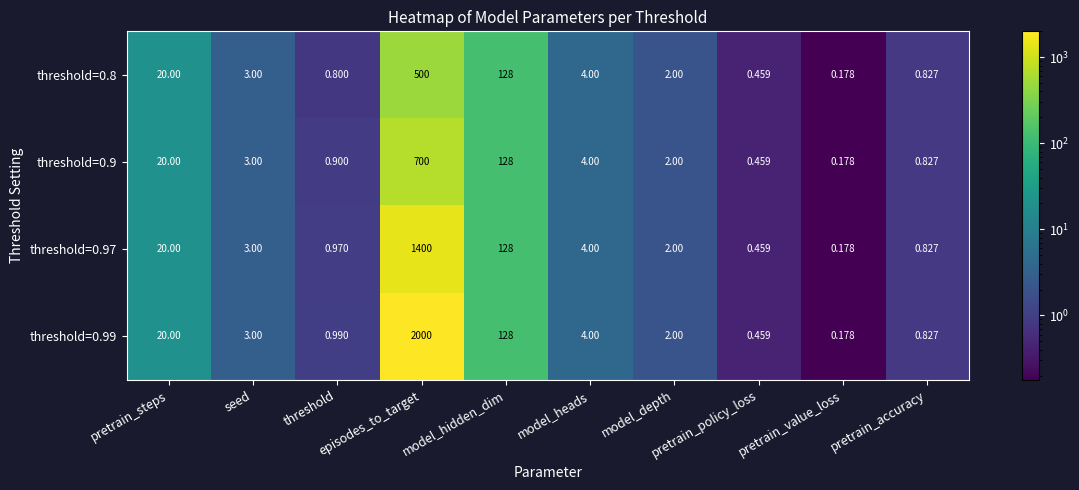

Reading left to right, extract all data points from this chart.

threshold=0.8: pretrain_steps=20.0	seed=3.0	threshold=0.8	episodes_to_target=500.0	model_hidden_dim=128.0	model_heads=4.0	model_depth=2.0	pretrain_policy_loss=0.5	pretrain_value_loss=0.2	pretrain_accuracy=0.8
threshold=0.9: pretrain_steps=20.0	seed=3.0	threshold=0.9	episodes_to_target=700.0	model_hidden_dim=128.0	model_heads=4.0	model_depth=2.0	pretrain_policy_loss=0.5	pretrain_value_loss=0.2	pretrain_accuracy=0.8
threshold=0.97: pretrain_steps=20.0	seed=3.0	threshold=1.0	episodes_to_target=1400.0	model_hidden_dim=128.0	model_heads=4.0	model_depth=2.0	pretrain_policy_loss=0.5	pretrain_value_loss=0.2	pretrain_accuracy=0.8
threshold=0.99: pretrain_steps=20.0	seed=3.0	threshold=1.0	episodes_to_target=2000.0	model_hidden_dim=128.0	model_heads=4.0	model_depth=2.0	pretrain_policy_loss=0.5	pretrain_value_loss=0.2	pretrain_accuracy=0.8